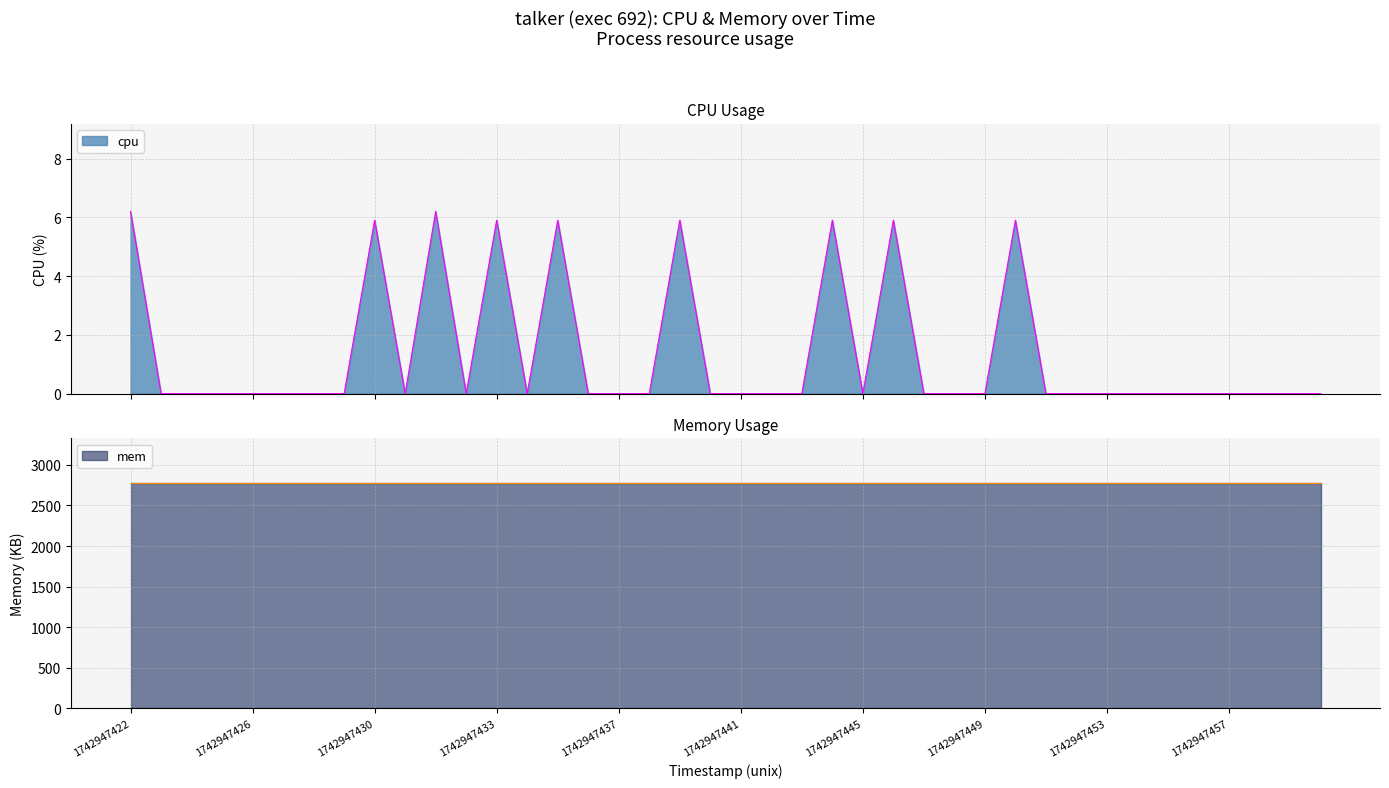

How many interior local peaks (higher than both neighbors) does the data have?

8